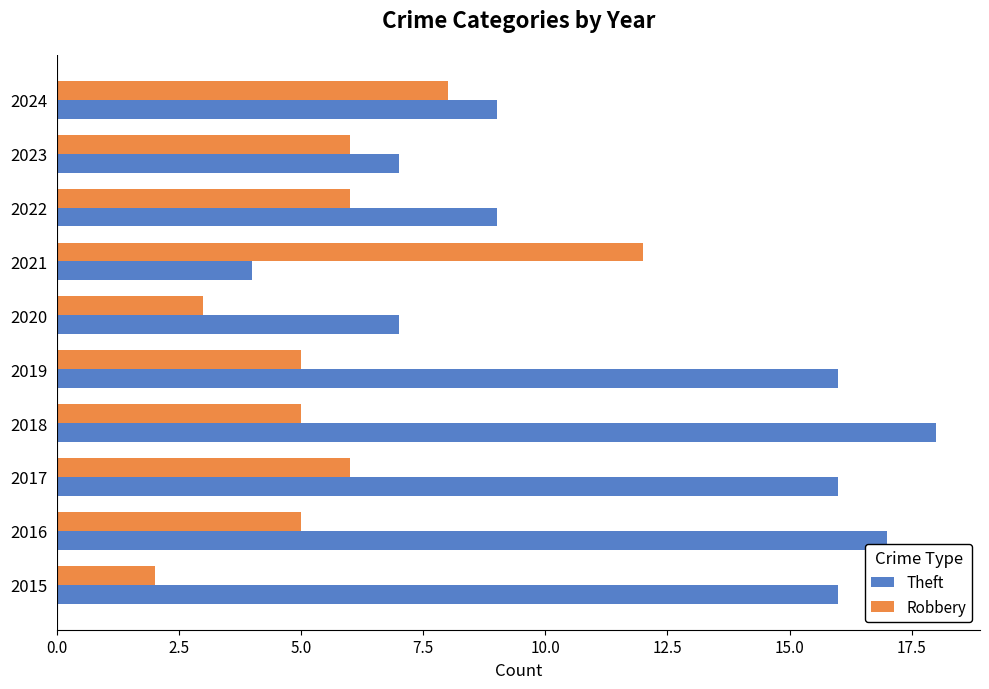

What is the difference between the highest and lowest values at 2016?

12